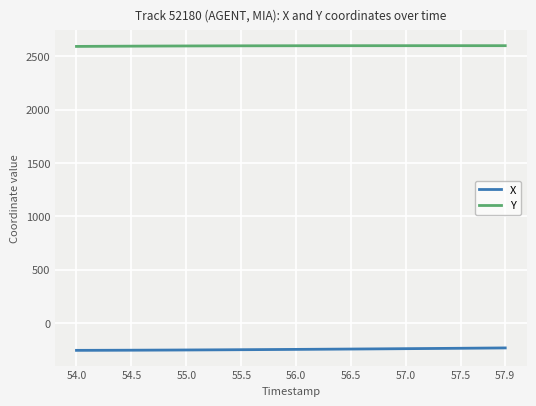

What is the maximum value for X?

-231.5